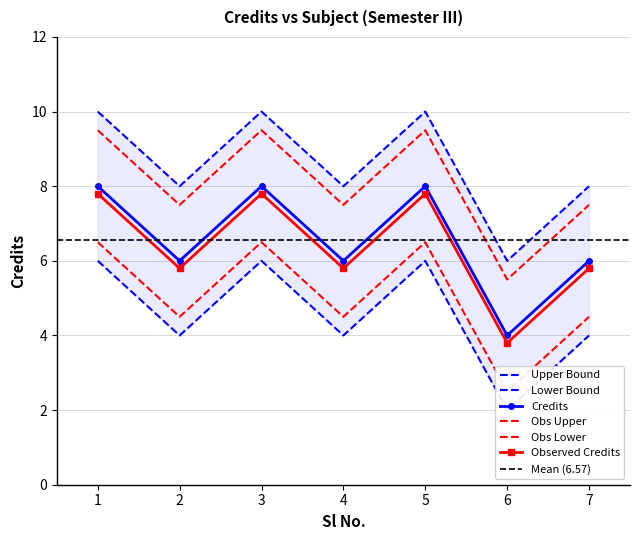

At which label does the data first exceed 8?

1